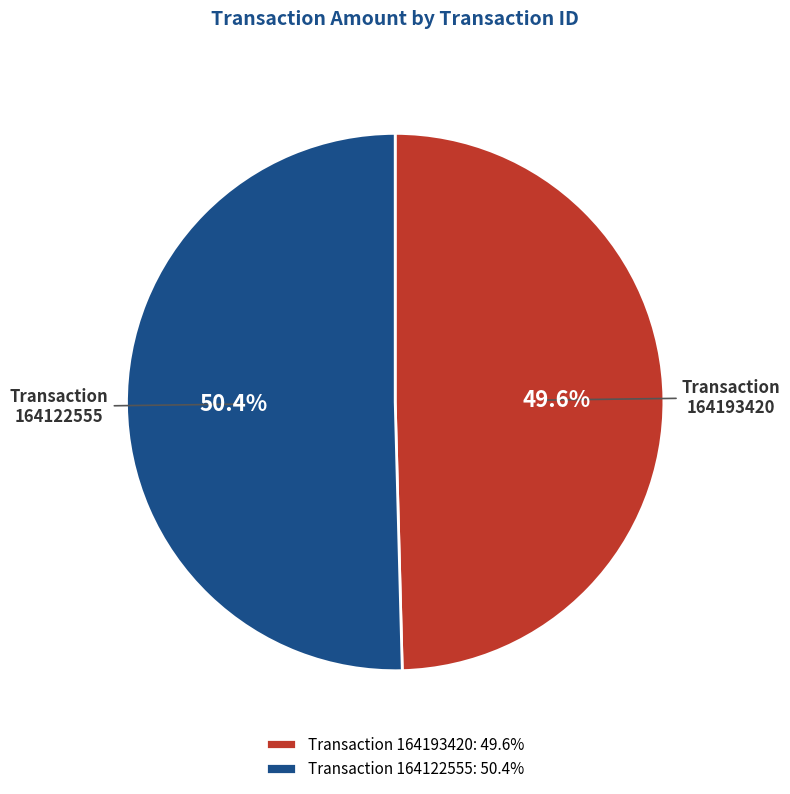

Which category has the biggest portion of the pie?

Transaction 164122555: 50.4%